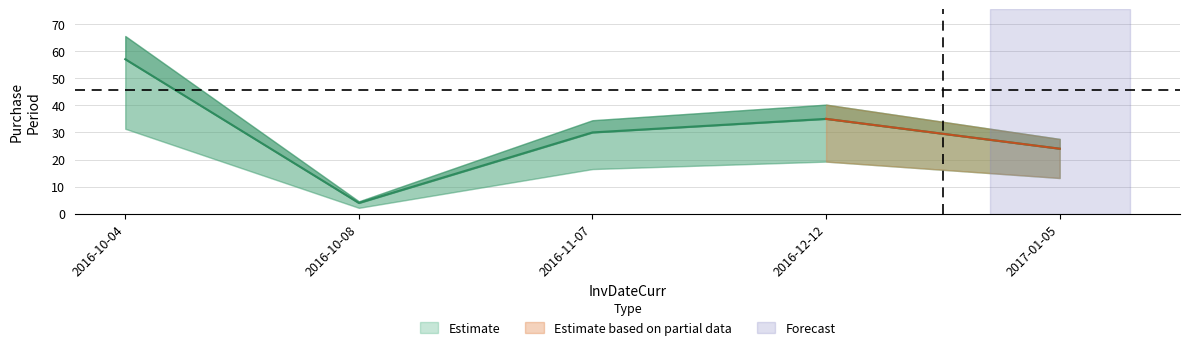

Approximately how many times larger is the value at 2017-01-05 compared to 2016-10-08?

6.0